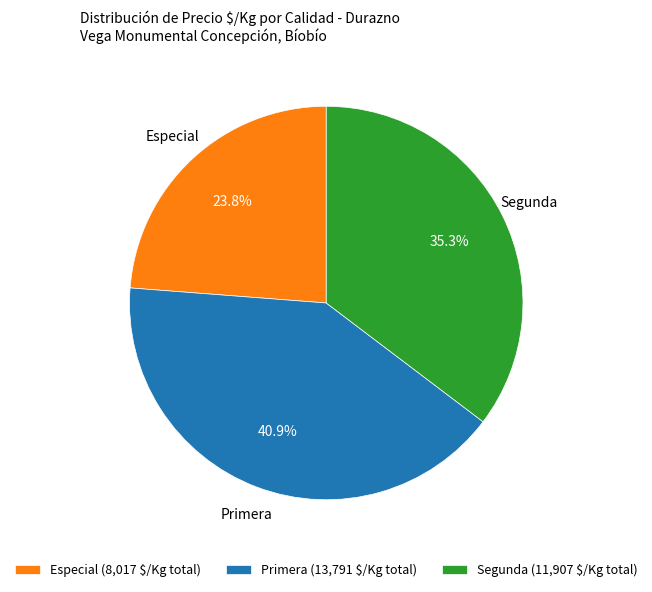

What is the largest slice in the pie chart?

Primera (13,791 $/Kg total)